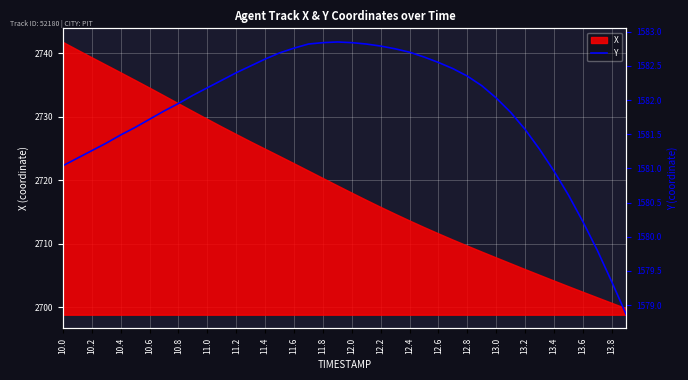

Which category has the highest value in the X series?

10.0